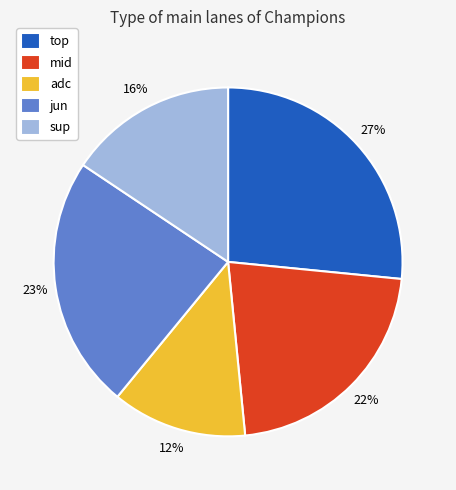

Does adc account for over 50% of the chart?

No